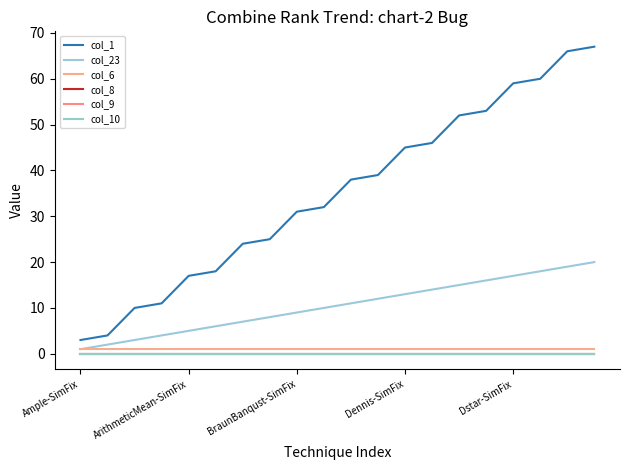

Does the chart have visible grid lines?

No